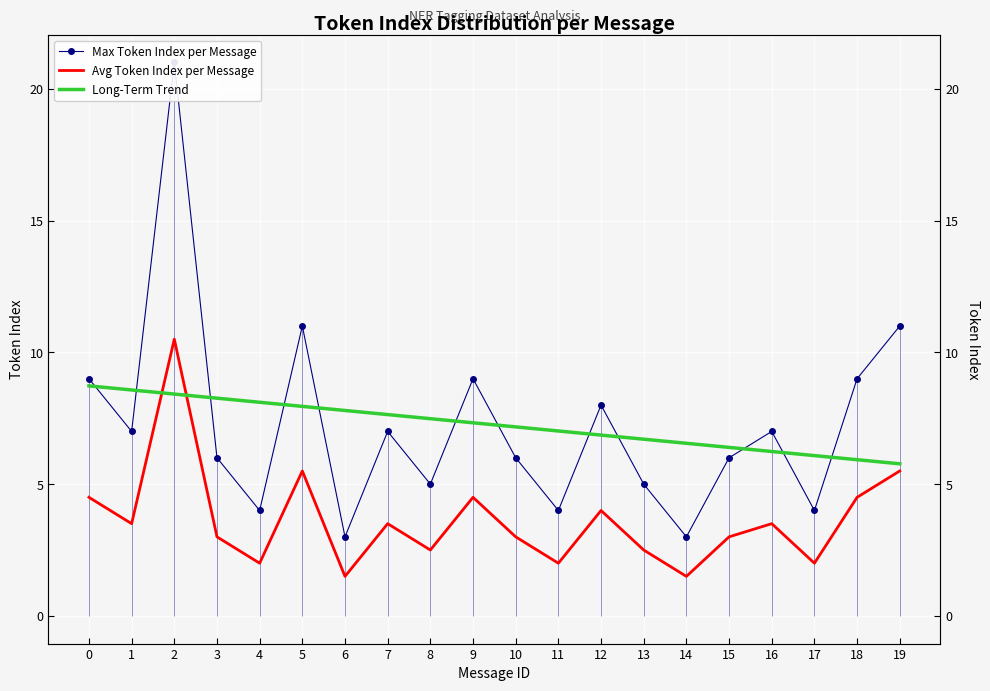

Where is the first local maximum for Max Token Index per Message?

2